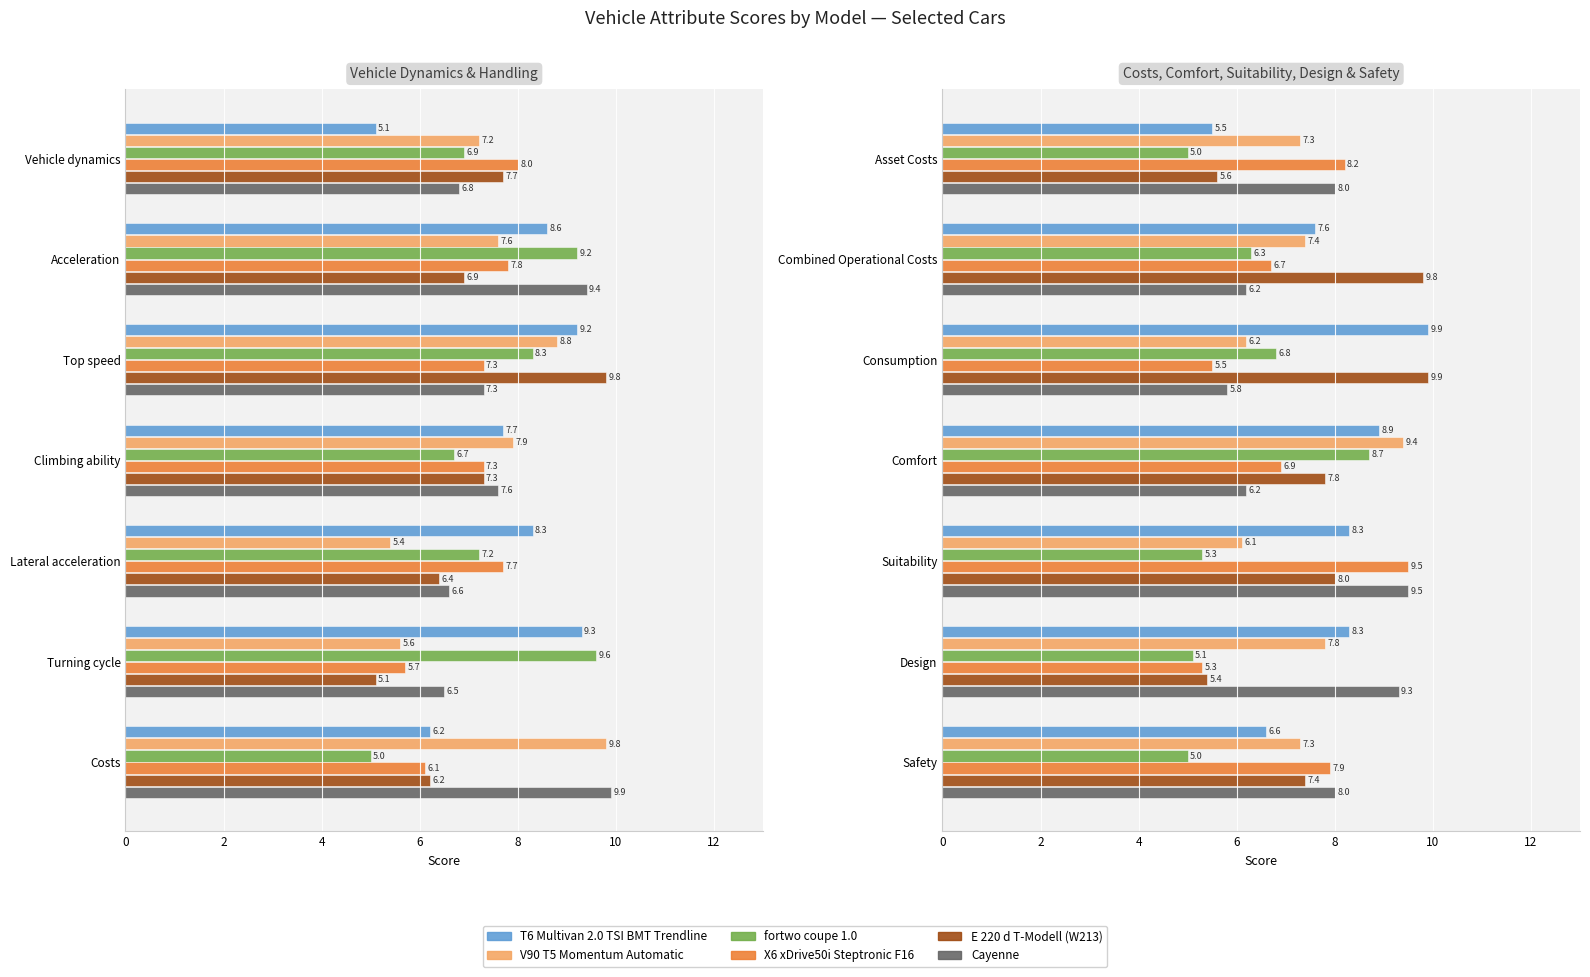

What is the approximate value of T6 Multivan 2.0 TSI BMT Trendline at Suitability?

8.3